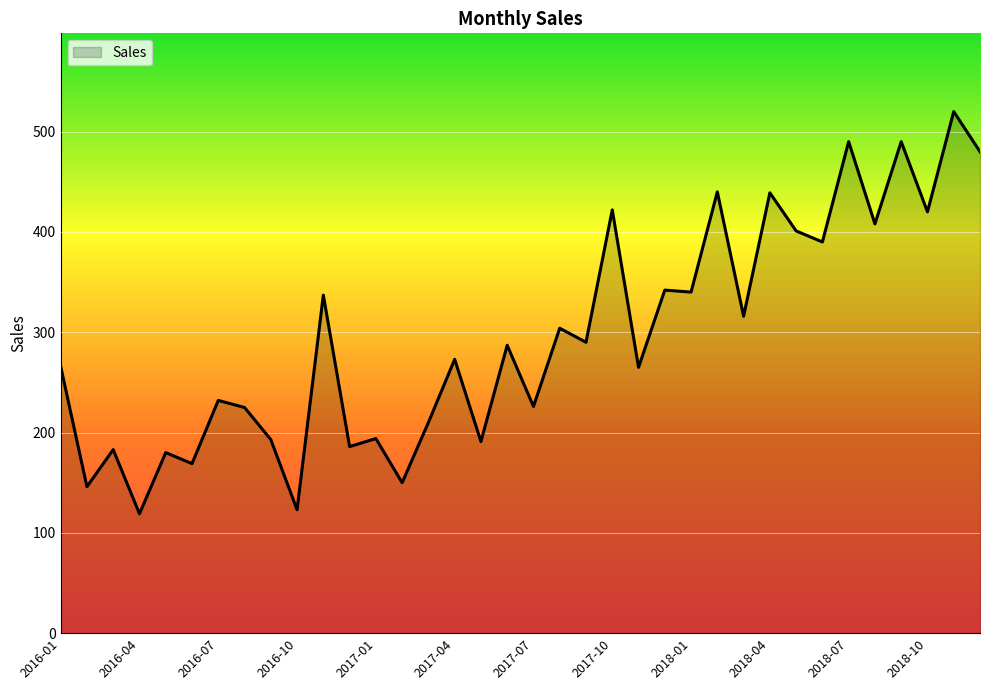

What is the maximum value shown in the chart?

520